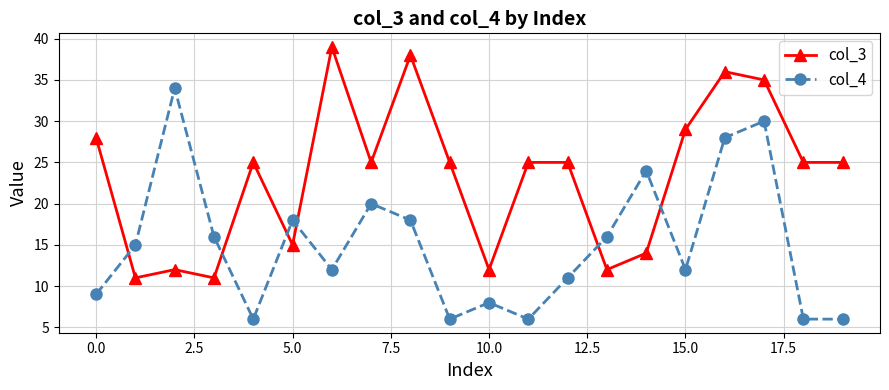

How many intersections are there between col_4 and col_3?

6